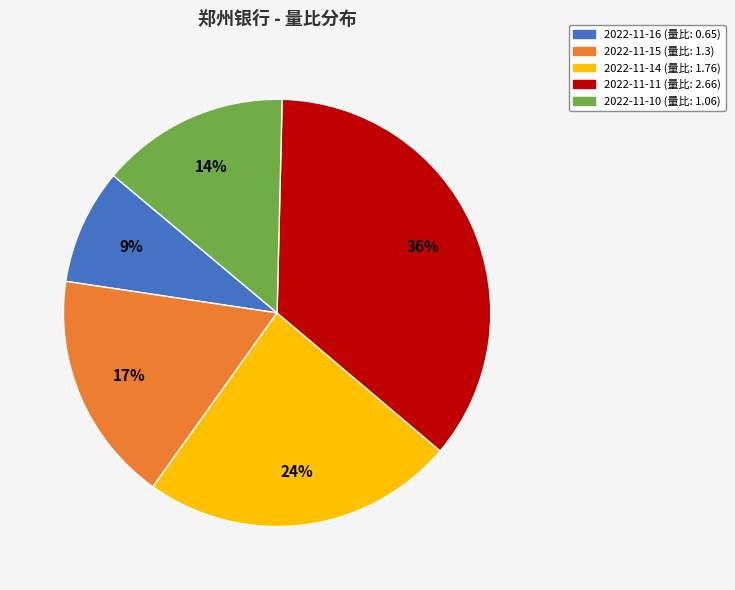

How many segments does this pie chart have?

5